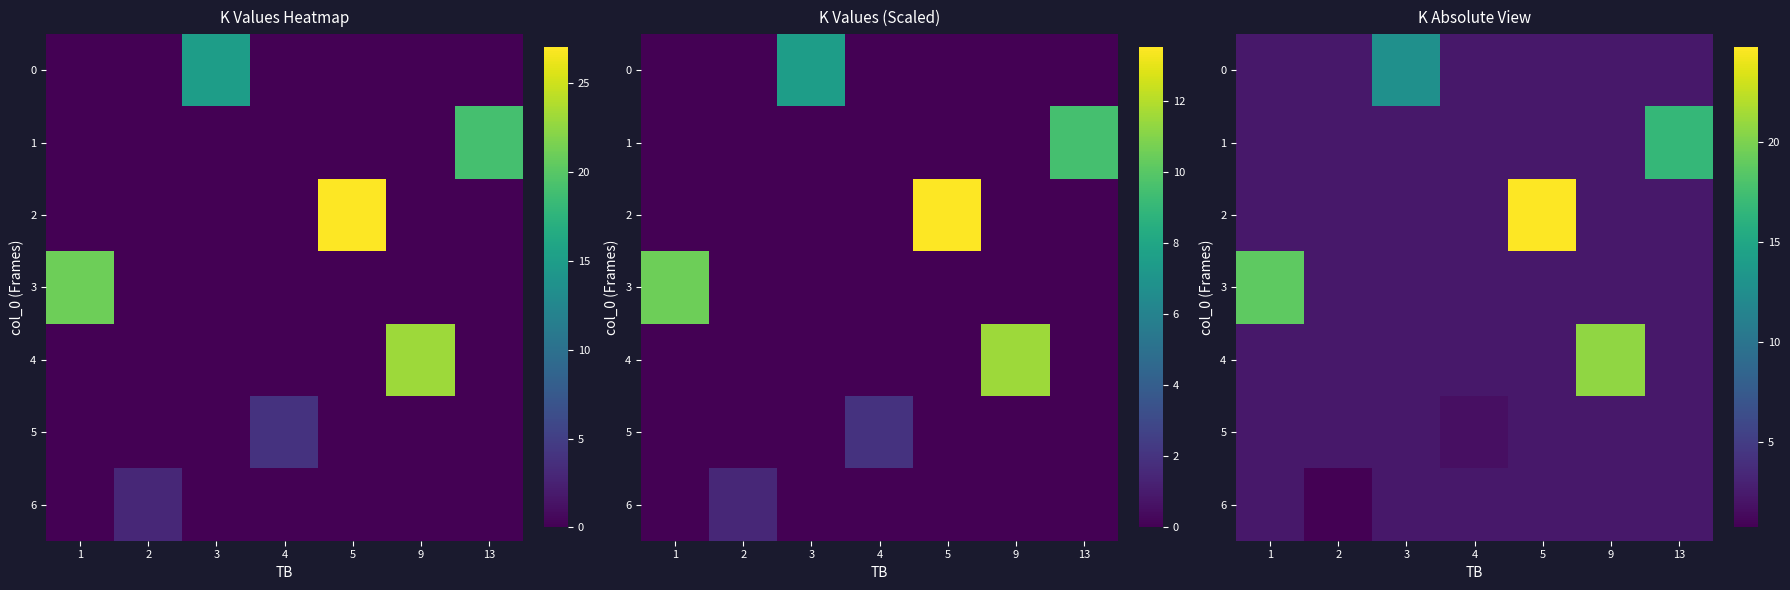

What is the smallest value displayed?

0.7